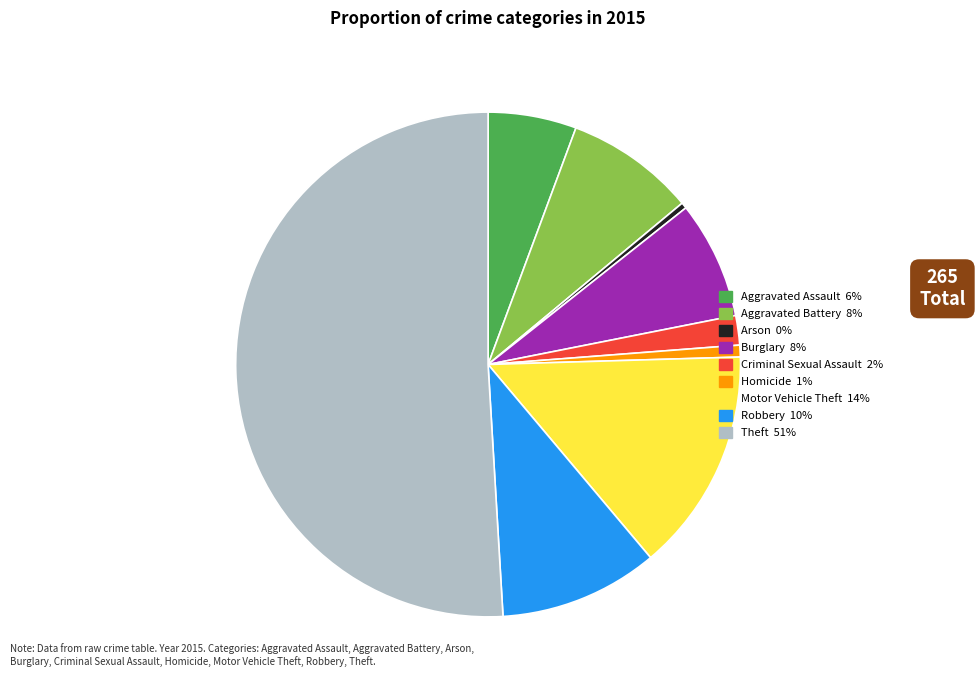

Which category has the biggest portion of the pie?

Theft